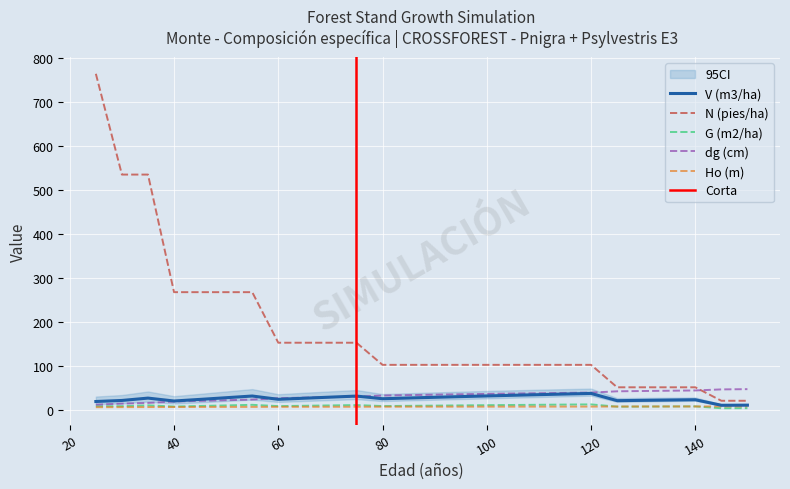

At which category is the sum across all series the highest?

25